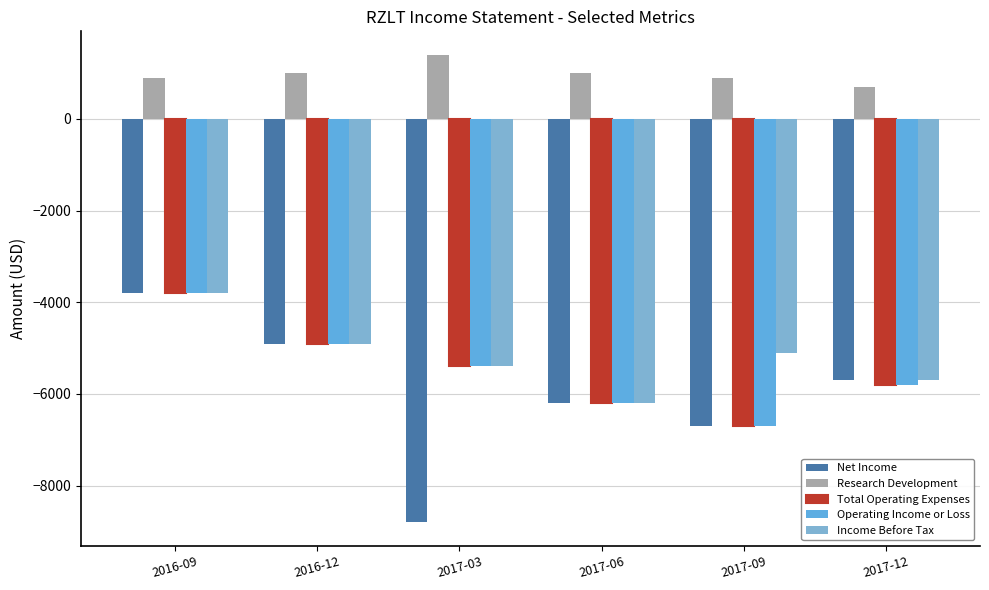

What are all the series names shown in the legend?

Net Income, Research Development, Total Operating Expenses, Operating Income or Loss, Income Before Tax